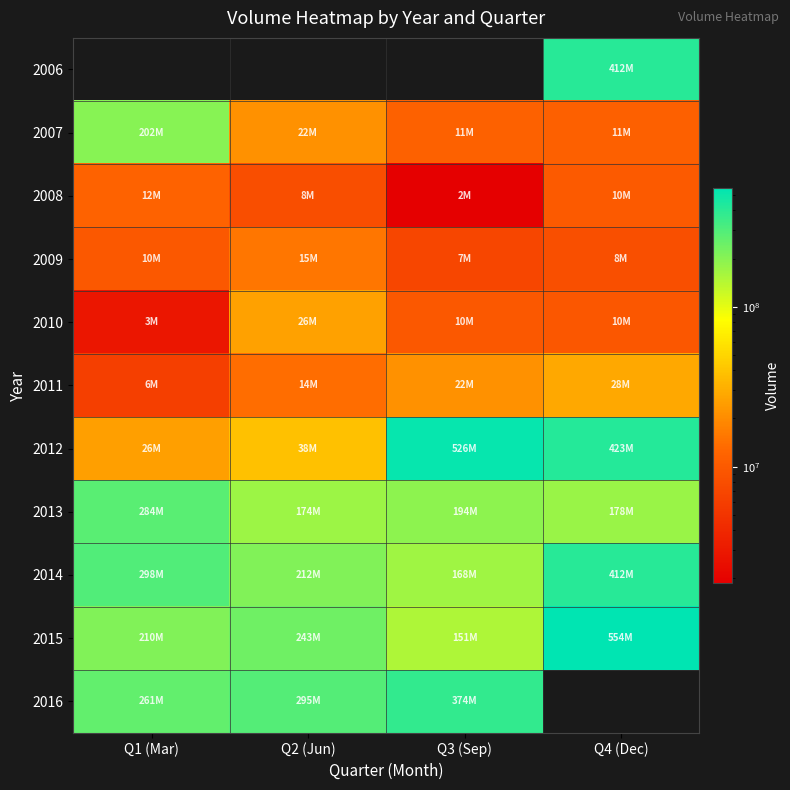

Where does the 2008 series first go above 9990872?

Q1 (Mar)